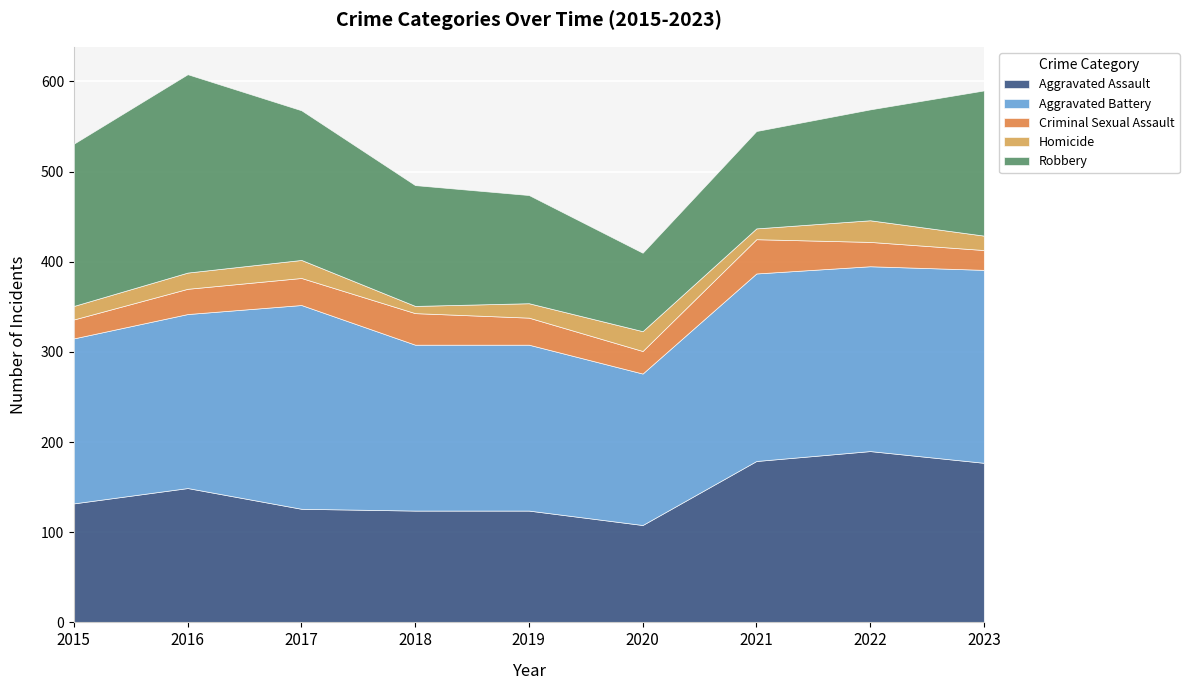

What is the minimum value for Aggravated Assault?

108